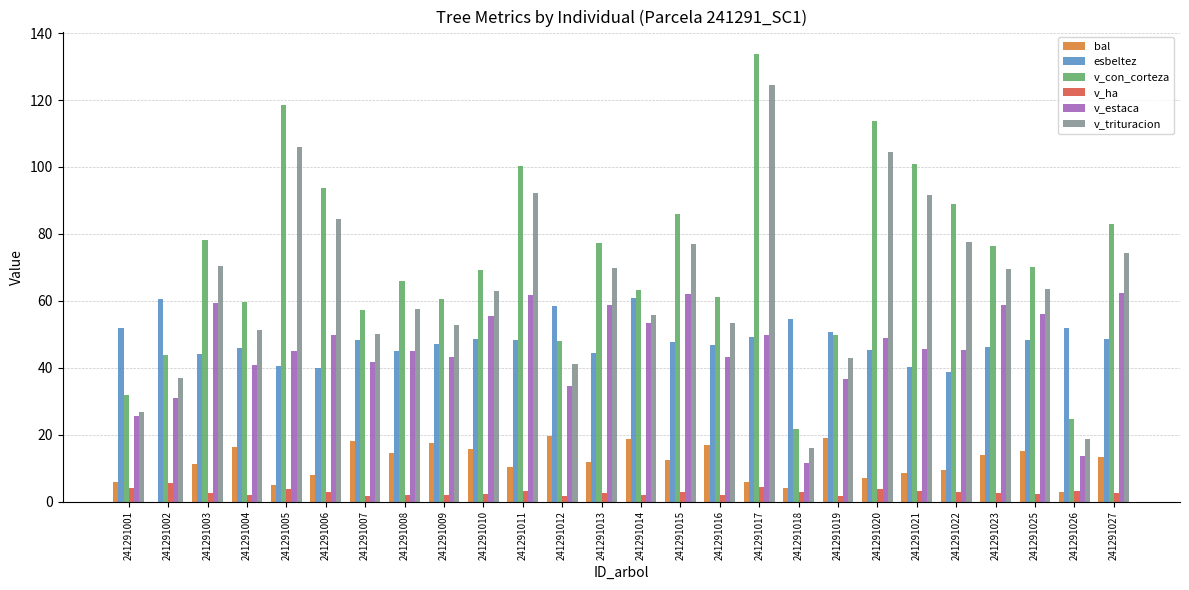

Are the bars horizontal?

No